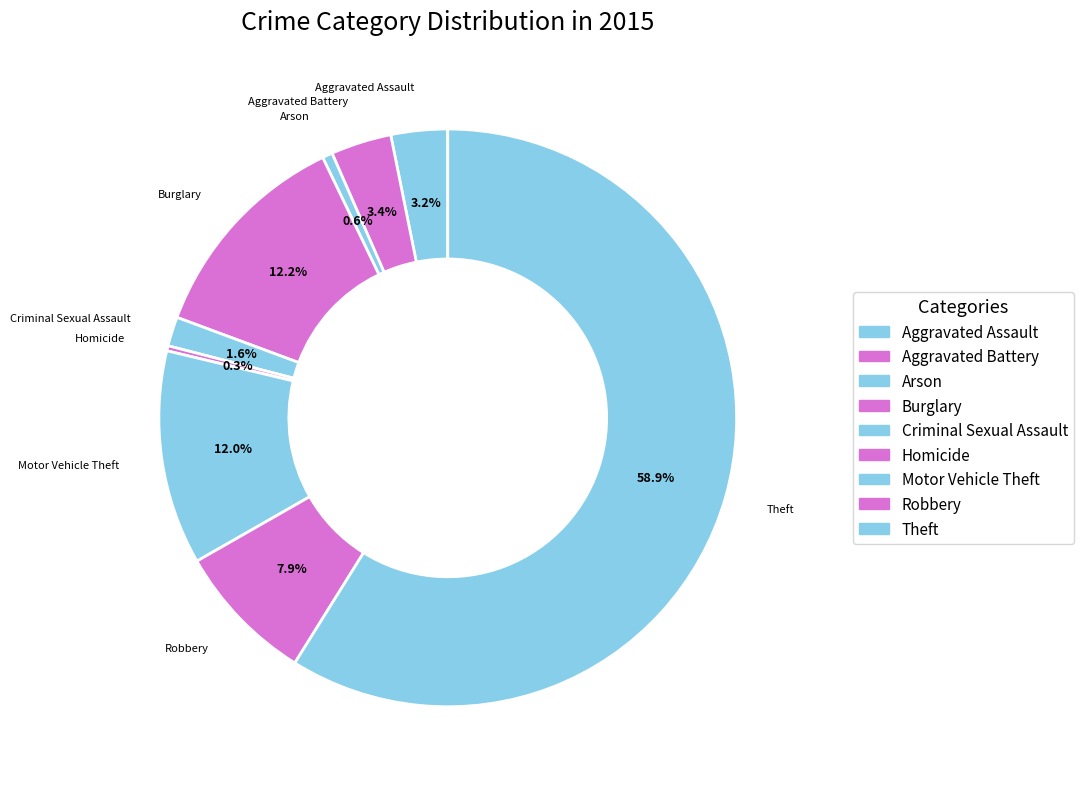

Which slice is the smallest?

Homicide